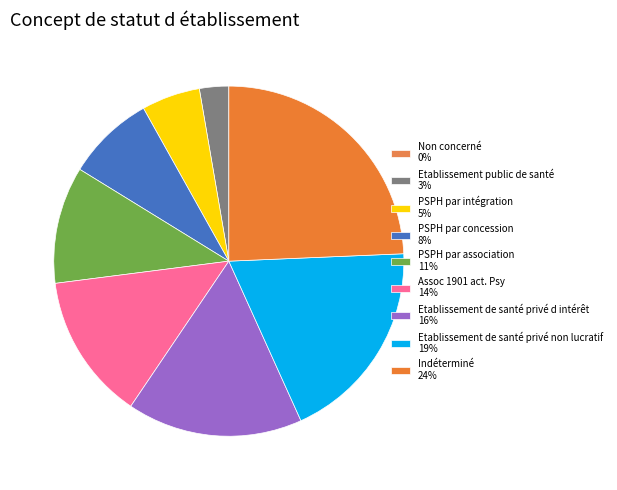

To the nearest percent, what is the combined percentage of Non concerné and Etablissement de santé privé d intérêt?

16%